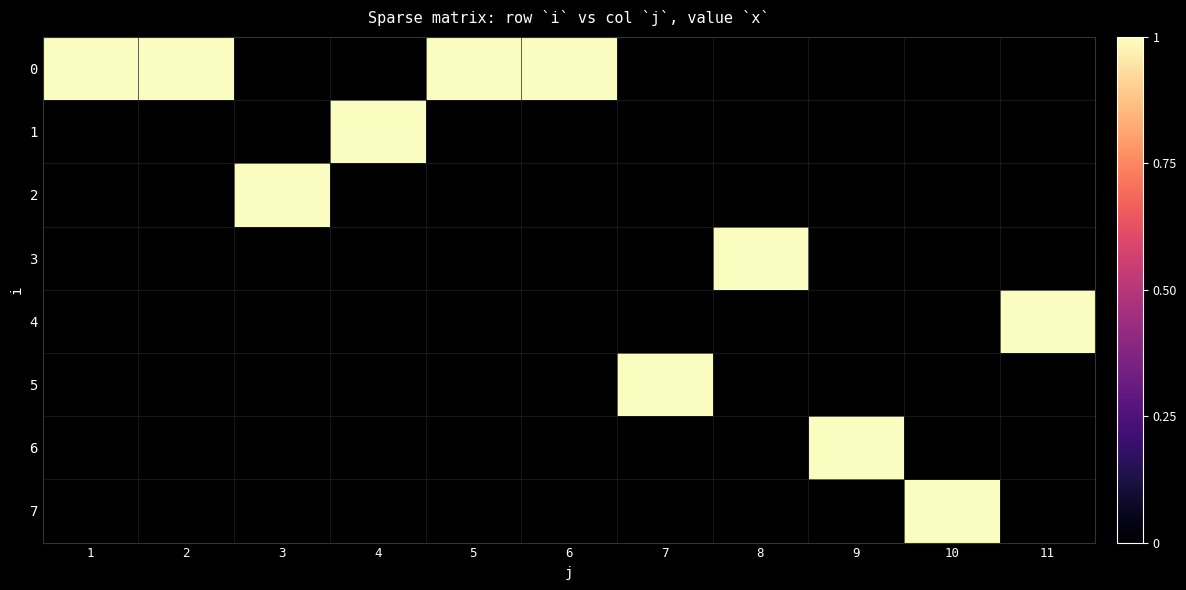

Which category has the lowest value in the 3 series?

1